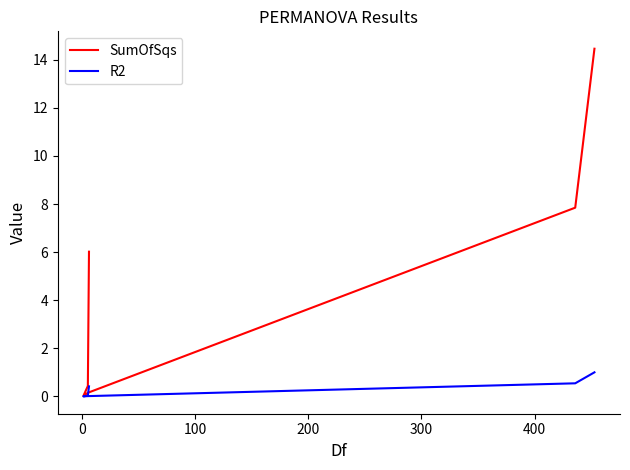

What is the value of the SumOfSqs point at the 6th from the left?

14.5